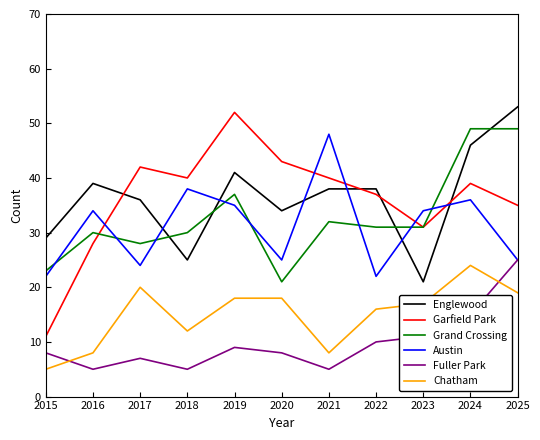

Where is the first local minimum for Englewood?

2018